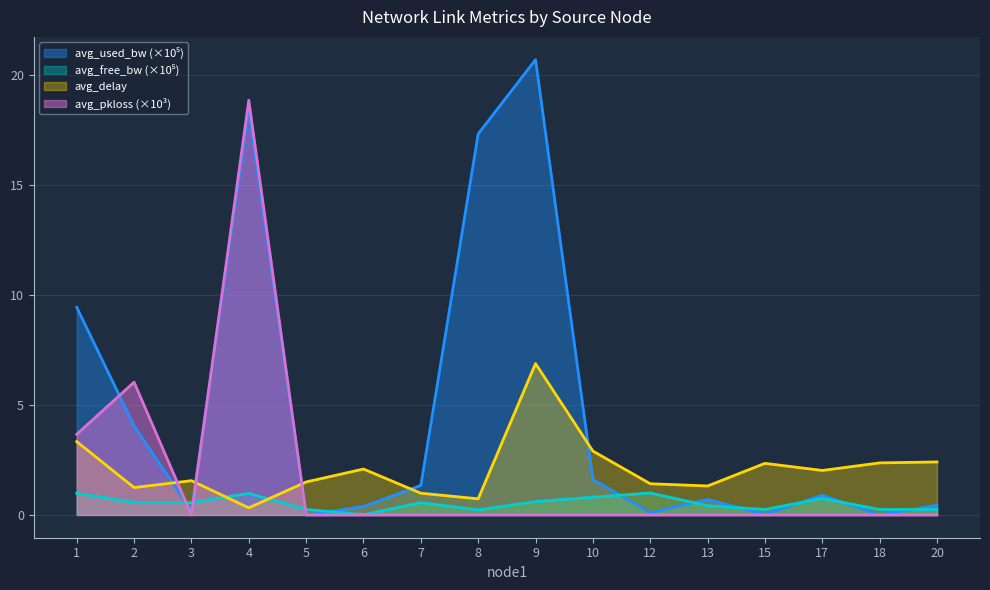

What is the average value of the avg_used_bw series?

4.7